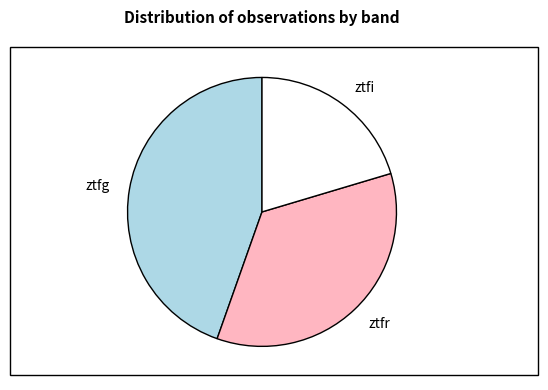

Between ztfi and ztfr, which is larger?

ztfr